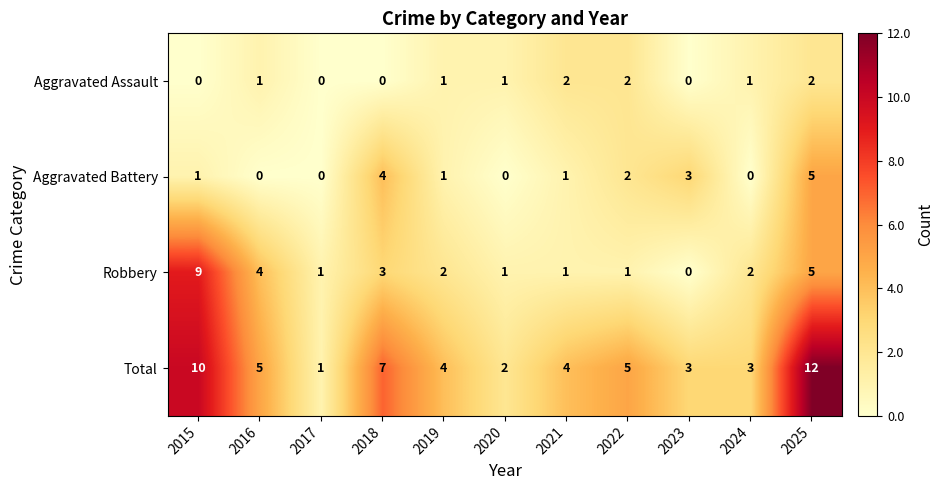

Rank the series by their average value, from highest to lowest.

Total, Robbery, Aggravated Battery, Aggravated Assault